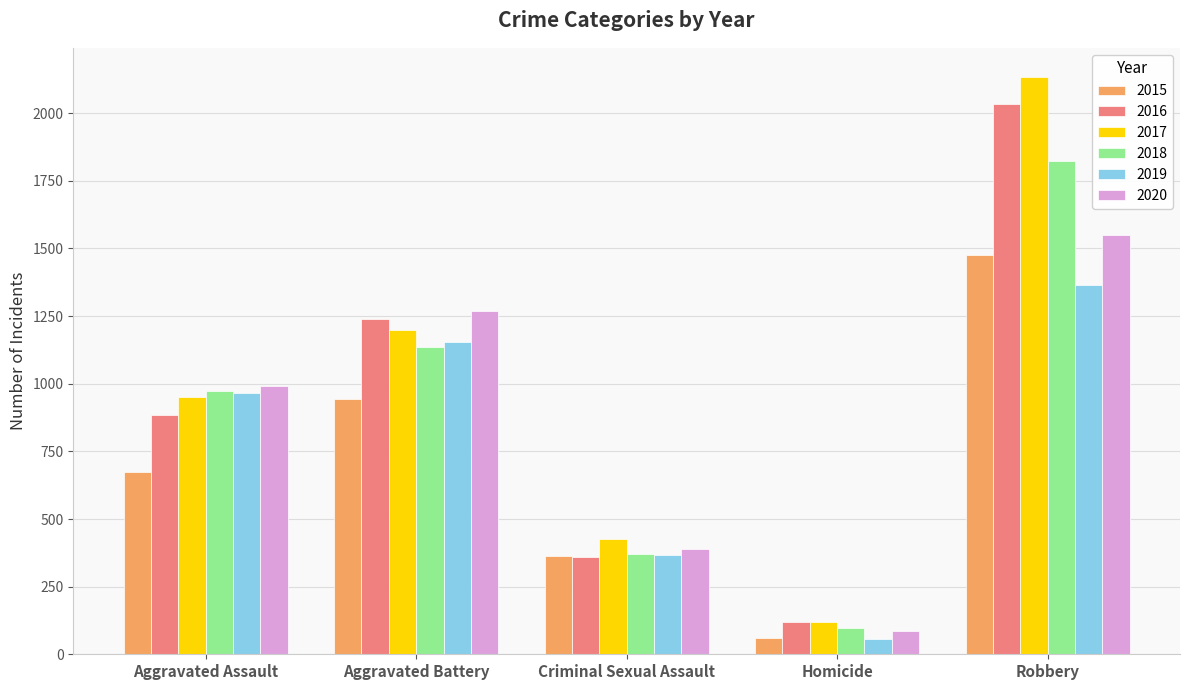

Reading right to left, list all the values displayed in this chart.

2015: Robbery=1475	Homicide=61	Criminal Sexual Assault=365	Aggravated Battery=942	Aggravated Assault=675
2016: Robbery=2034	Homicide=119	Criminal Sexual Assault=361	Aggravated Battery=1238	Aggravated Assault=884
2017: Robbery=2135	Homicide=120	Criminal Sexual Assault=425	Aggravated Battery=1198	Aggravated Assault=951
2018: Robbery=1823	Homicide=97	Criminal Sexual Assault=371	Aggravated Battery=1137	Aggravated Assault=975
2019: Robbery=1366	Homicide=56	Criminal Sexual Assault=368	Aggravated Battery=1153	Aggravated Assault=964
2020: Robbery=1551	Homicide=87	Criminal Sexual Assault=390	Aggravated Battery=1269	Aggravated Assault=993